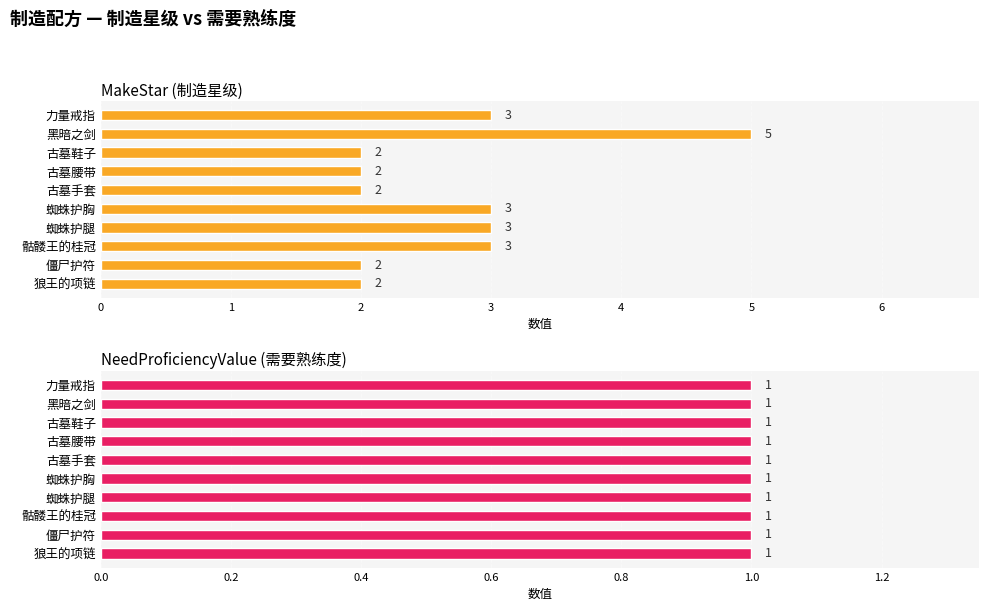

Is it true that MakeStar (制造星级) equals 3.0 at 蜘蛛护胸?

True